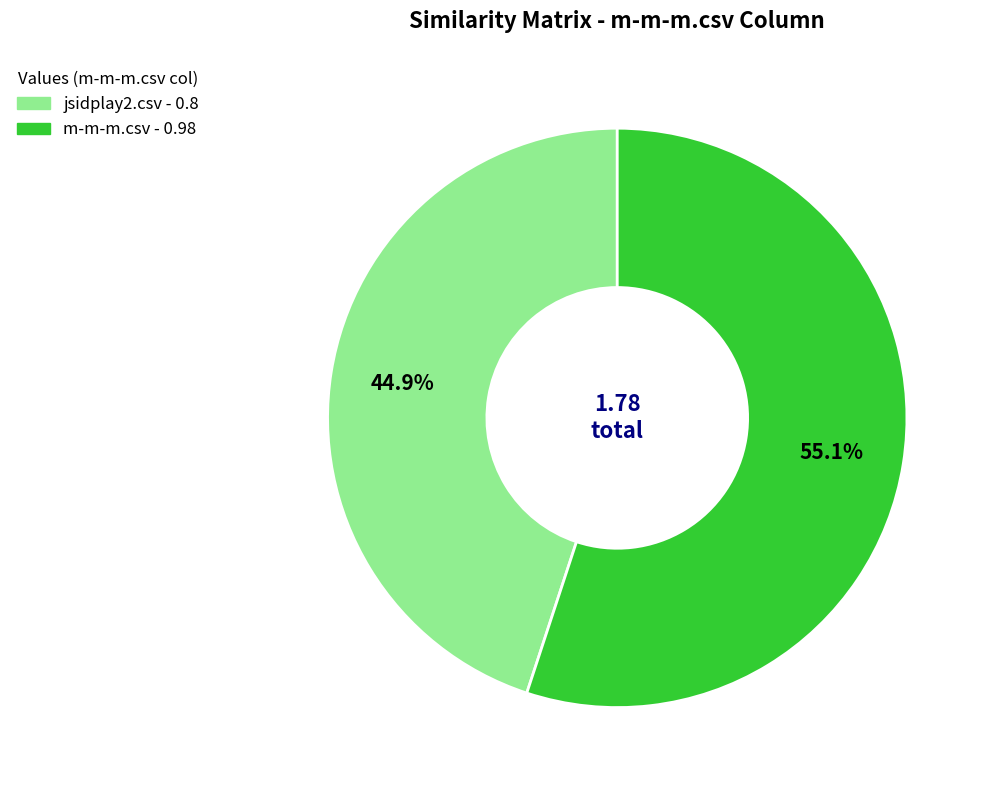

Count the number of slices in the pie.

2